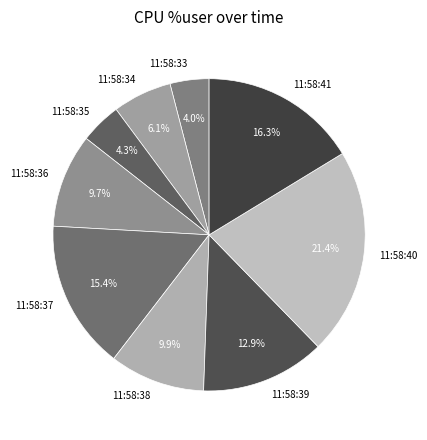

What percentage is NOT represented by 11:58:35?

95.7%